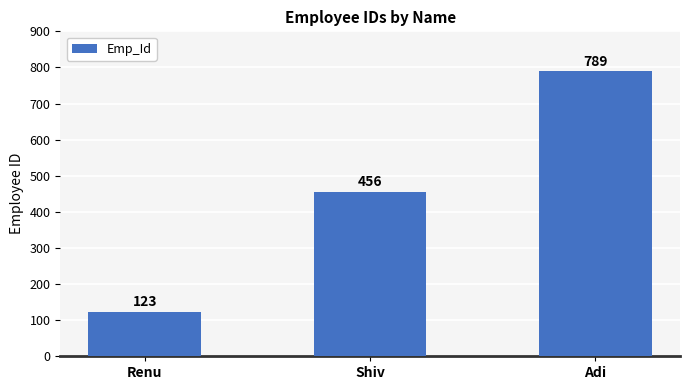

List the labels in order of value, largest first.

Adi, Shiv, Renu